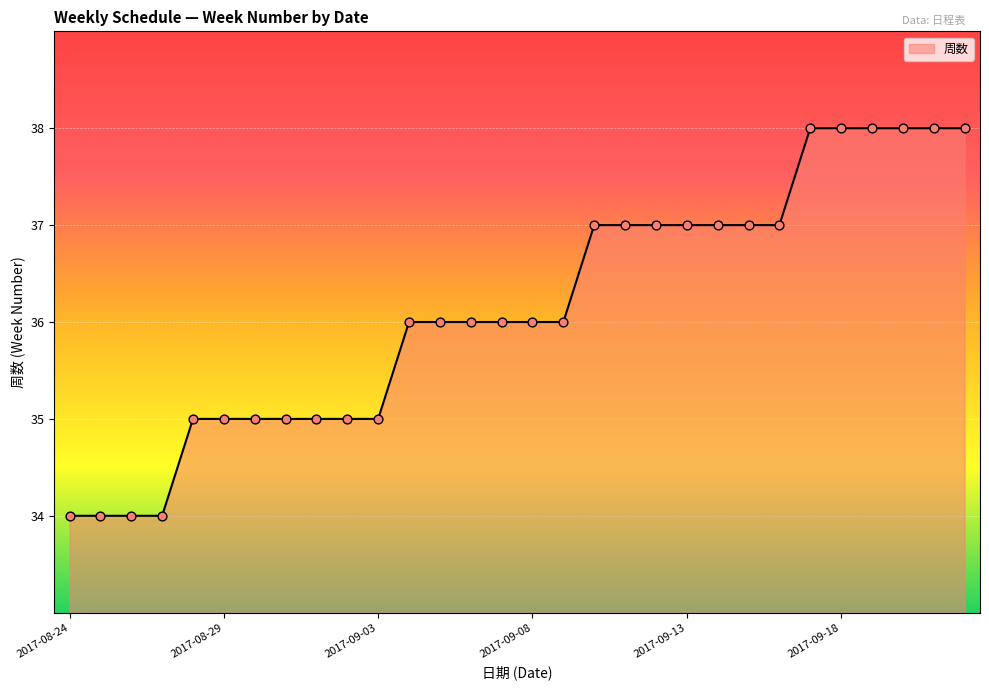

What is the maximum value shown in the chart?

38